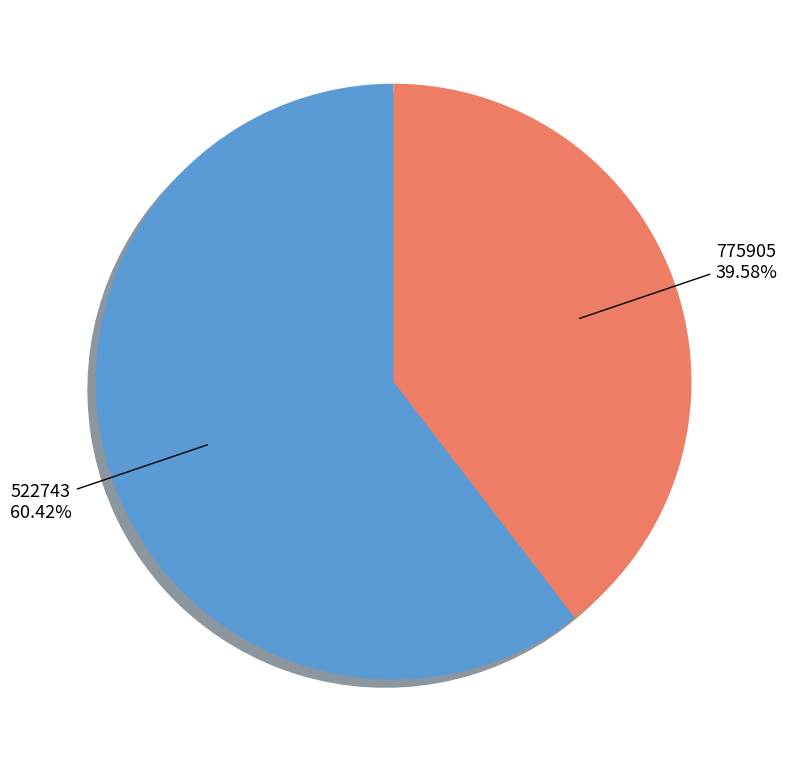

Is there a majority slice in this chart?

Yes